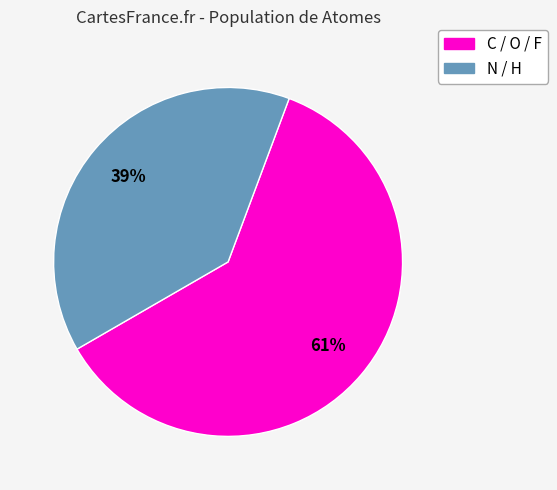

Approximately how many times larger is the value at N / H compared to C / O / F?

0.6